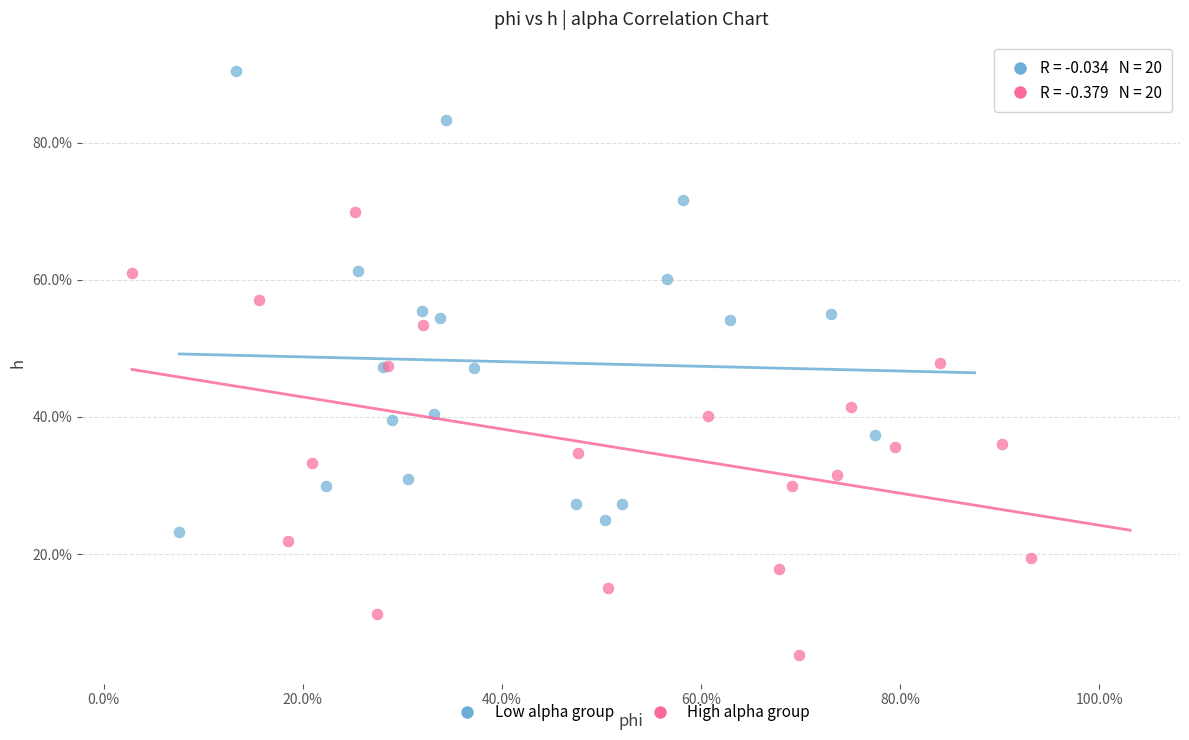

What are all the series names shown in the legend?

Low alpha group, High alpha group